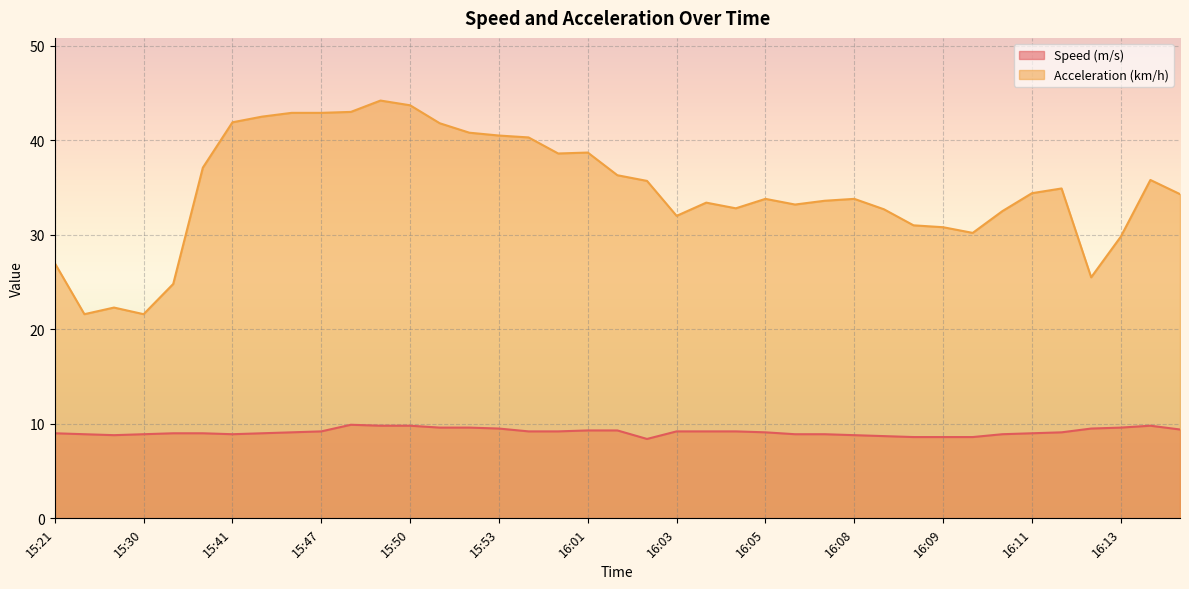

What is the difference between the Acceleration (km/h) values at 16:14 and 16:13?

6.0